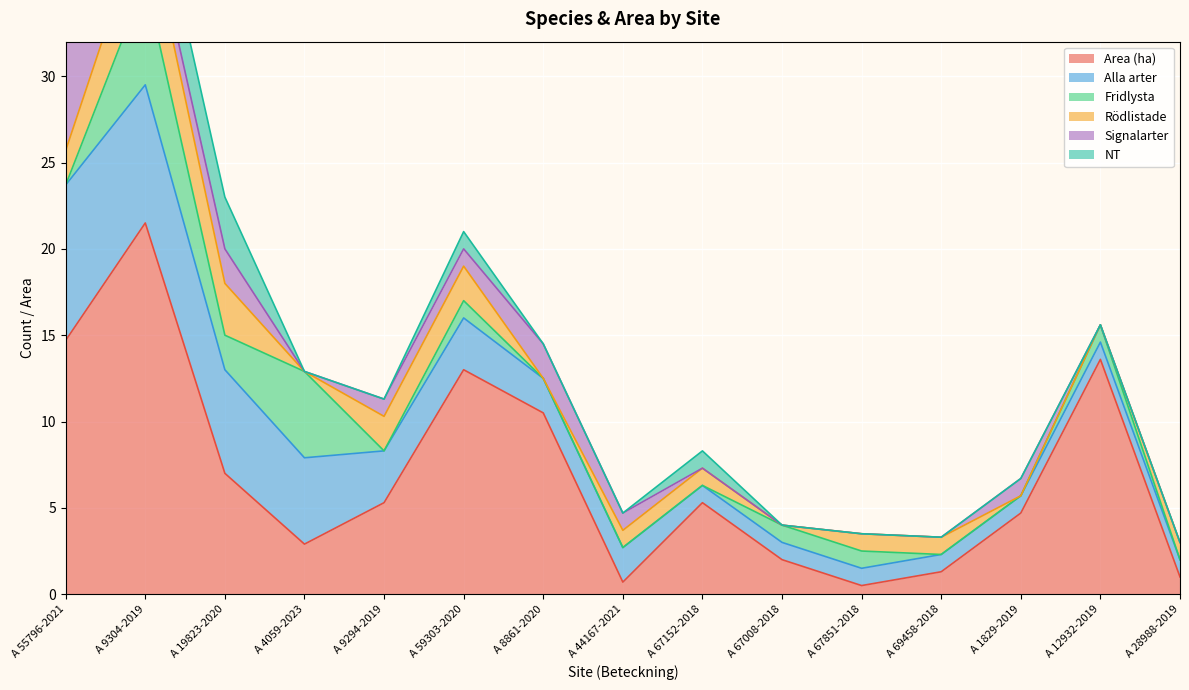

What position from the left is A 19823-2020?

3